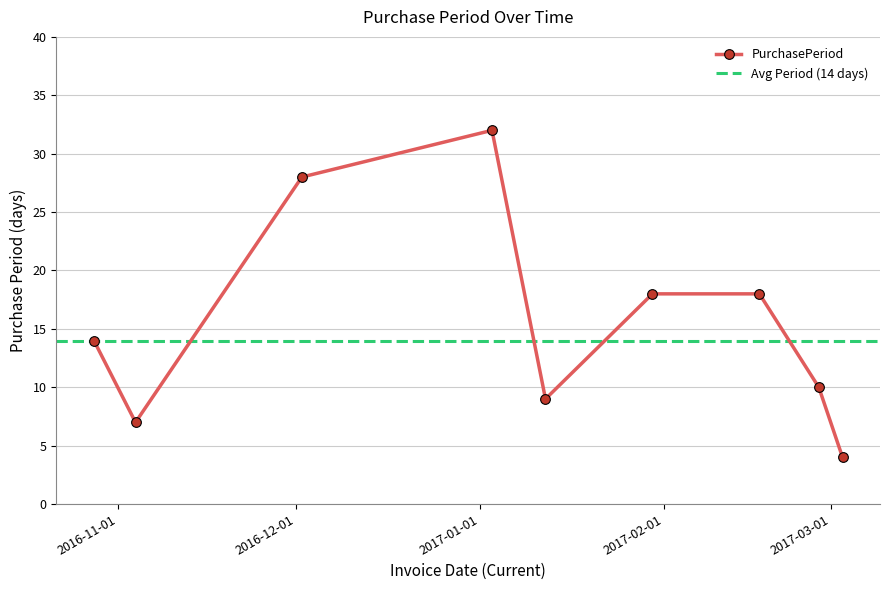

What is the smallest value displayed?

4